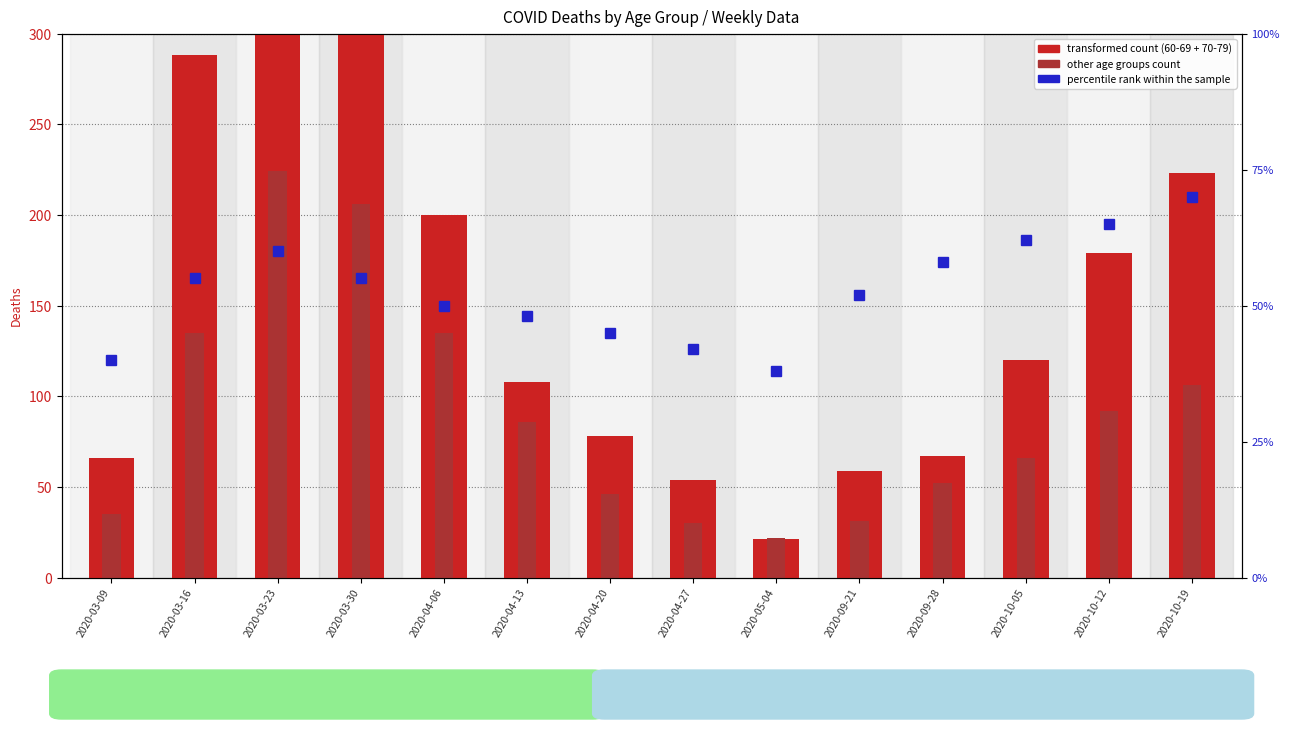

At 2020-04-06, list the series in order from largest to smallest.

60-69 + 70-79 deaths, Other age groups, percentile rank within sample